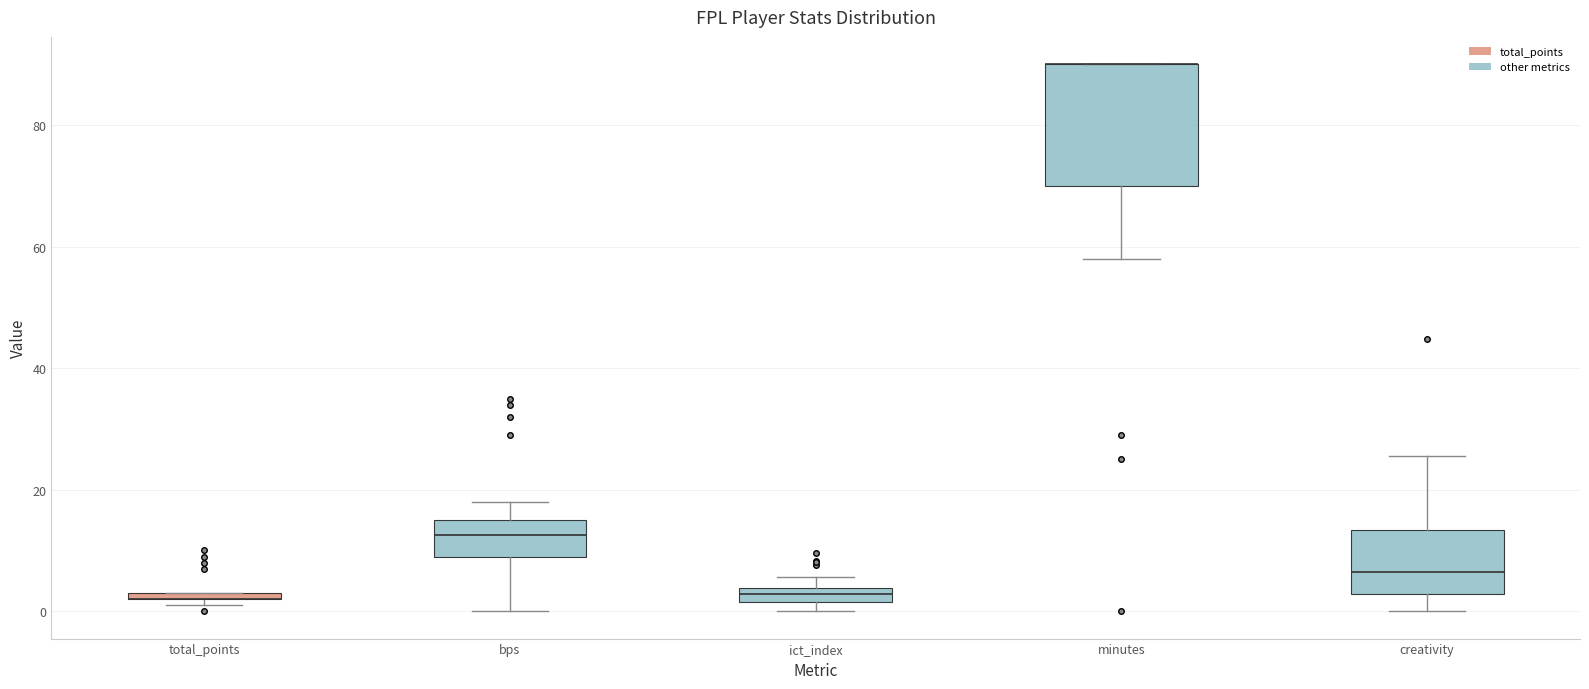

Which box is the tallest, from its lower edge to its upper edge?

minutes